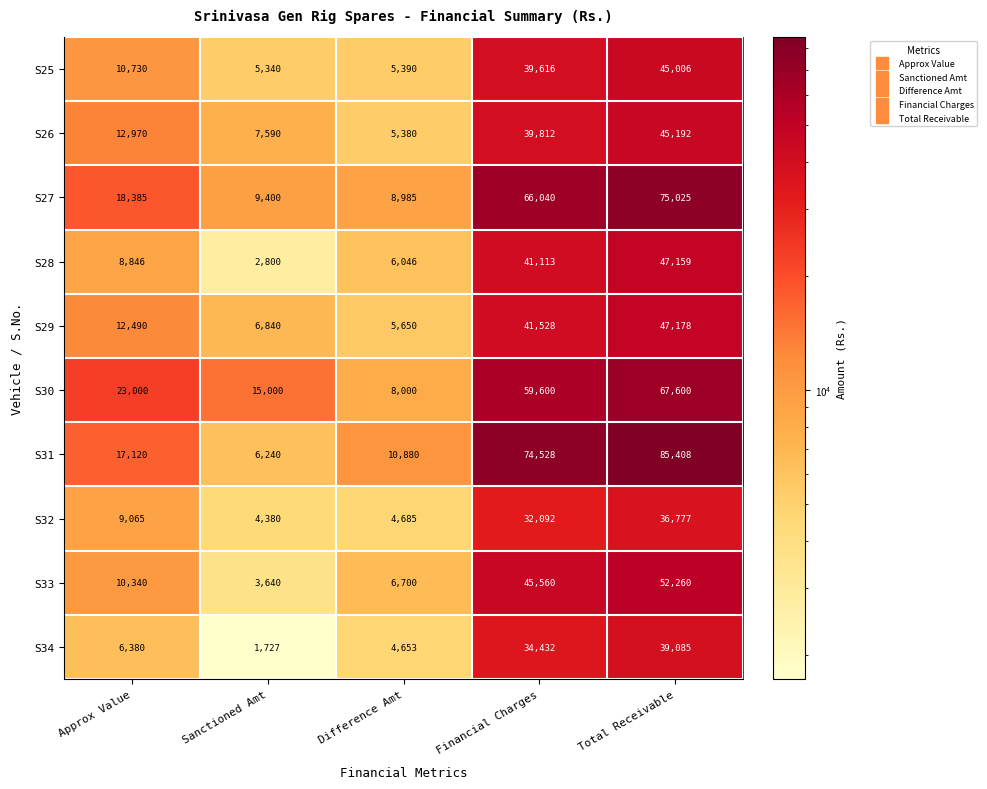

True or false: S32 has a value of 7466 at Sanctioned Amt.

False